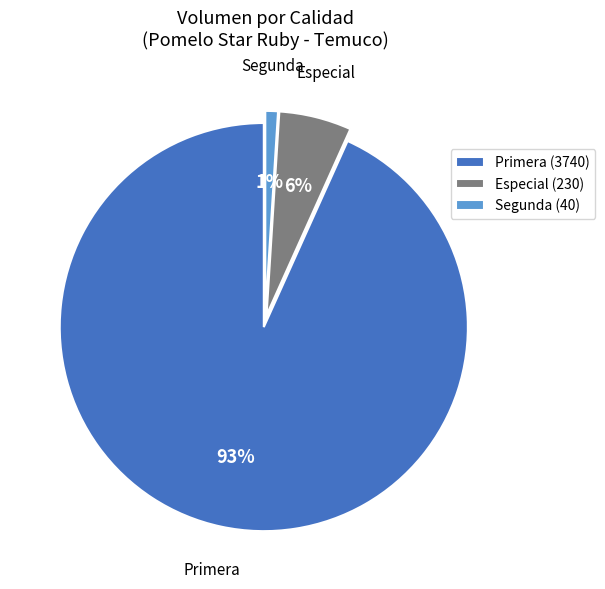

To the nearest percent, what is the average slice percentage?

33%